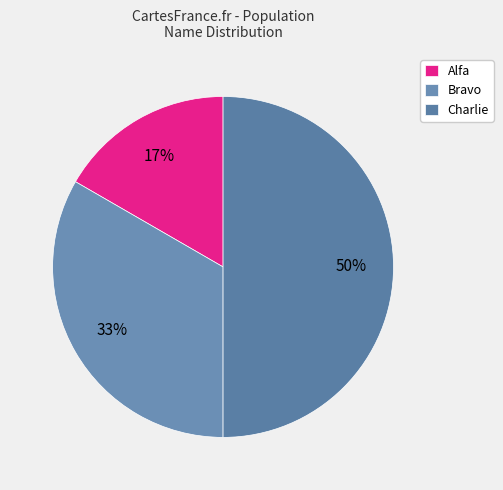

To the nearest percent, what portion does Alfa represent?

17%